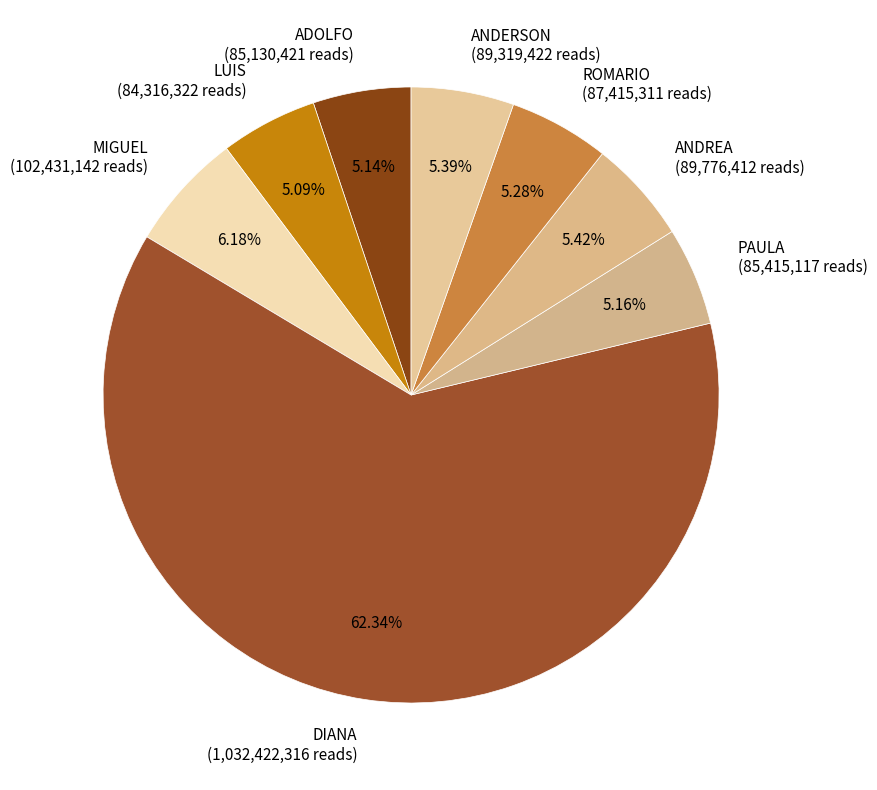

Is it true that MIGUEL is 6% of the pie?

True